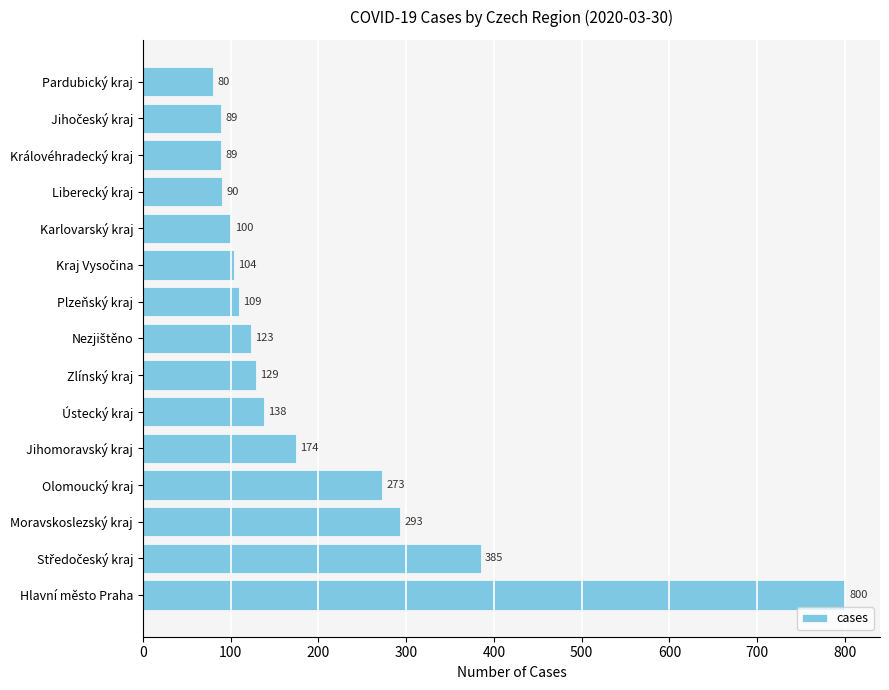

Read the value at Olomoucký kraj, to the nearest 100.

300